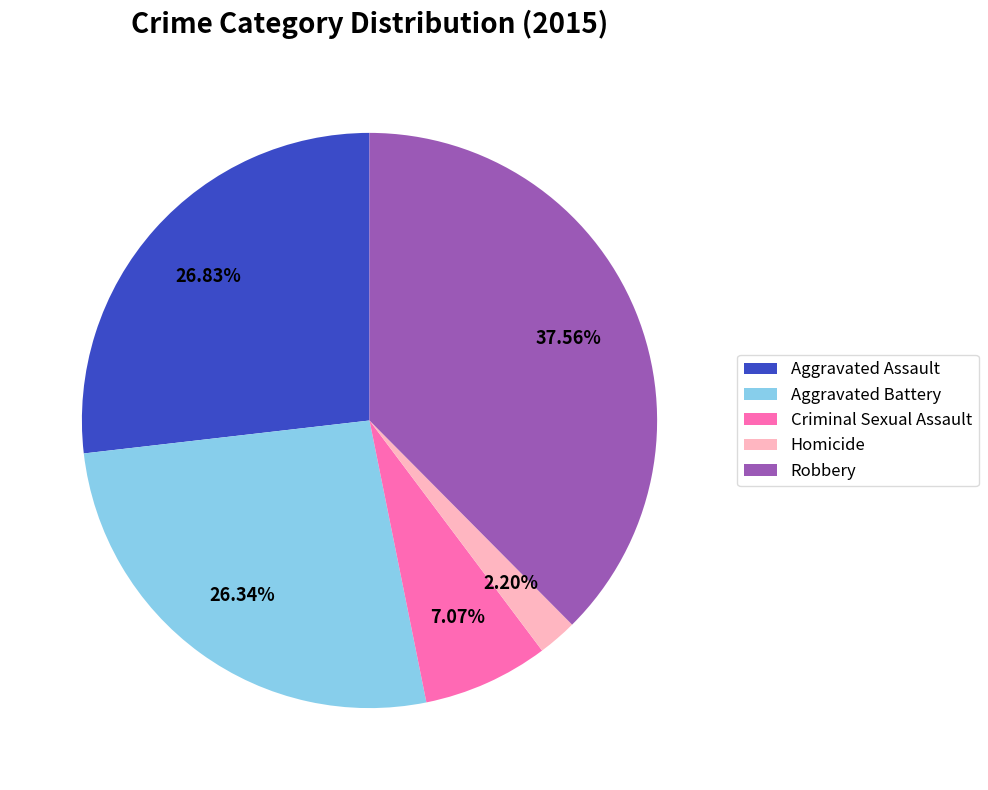

To the nearest percent, what is the combined percentage of Aggravated Battery and Aggravated Assault?

53%